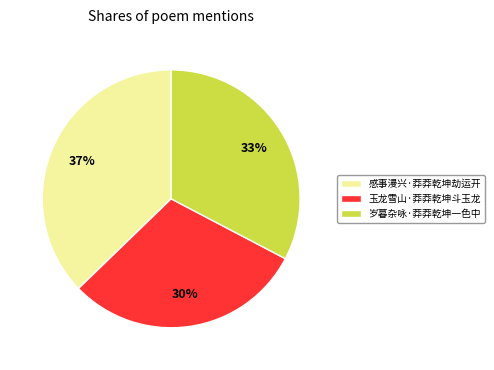

True or false: 感事漫兴·莽莽乾坤劫运开 accounts for 37% of the total.

True